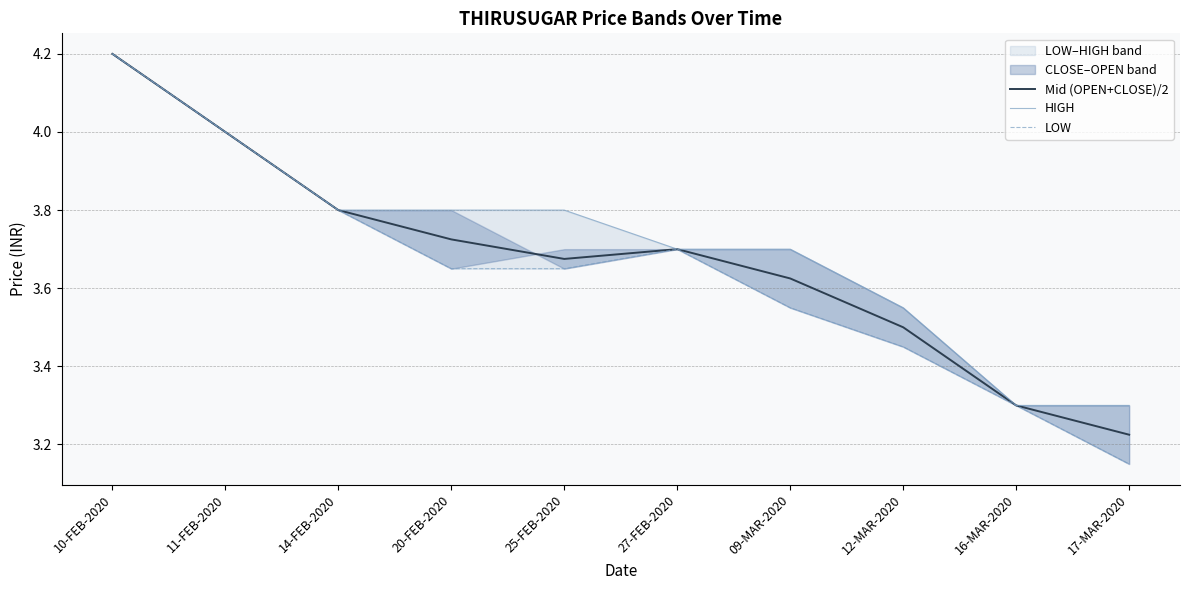

Between 10-FEB-2020 and 27-FEB-2020, which series saw the biggest shift?

Mid (OPEN+CLOSE)/2